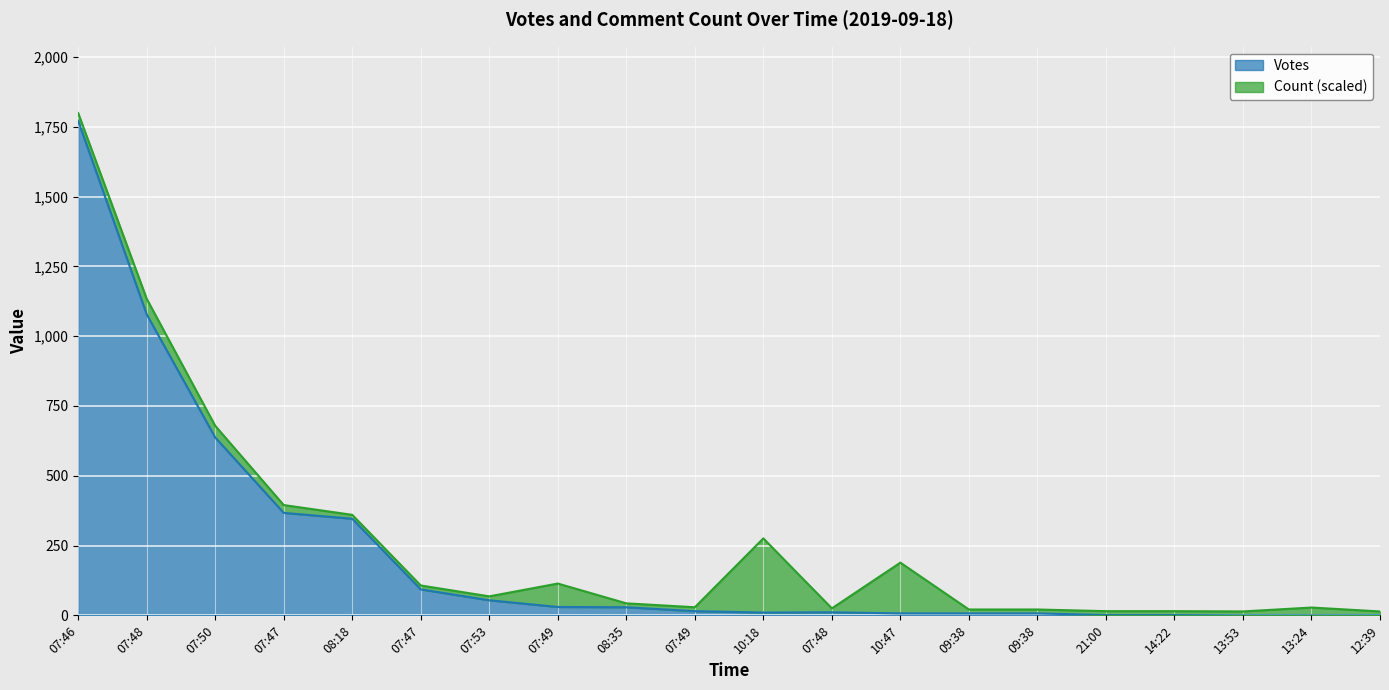

Between 07:49 and 08:18, which is larger?

08:18